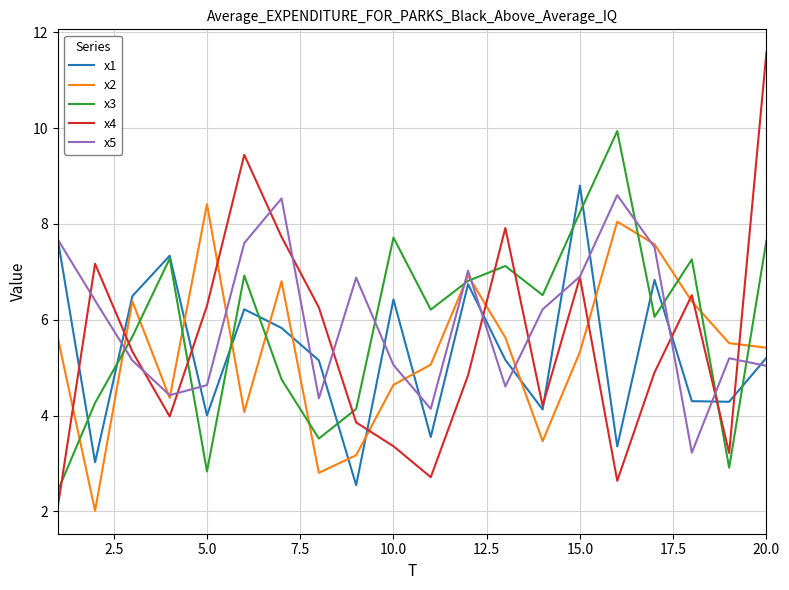

Which series has the widest spread of values?

x4